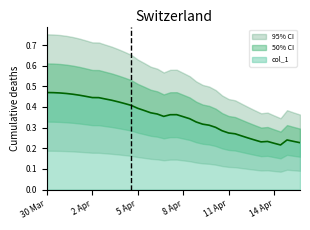

Is it true that the value at 6 is 0.7?

False